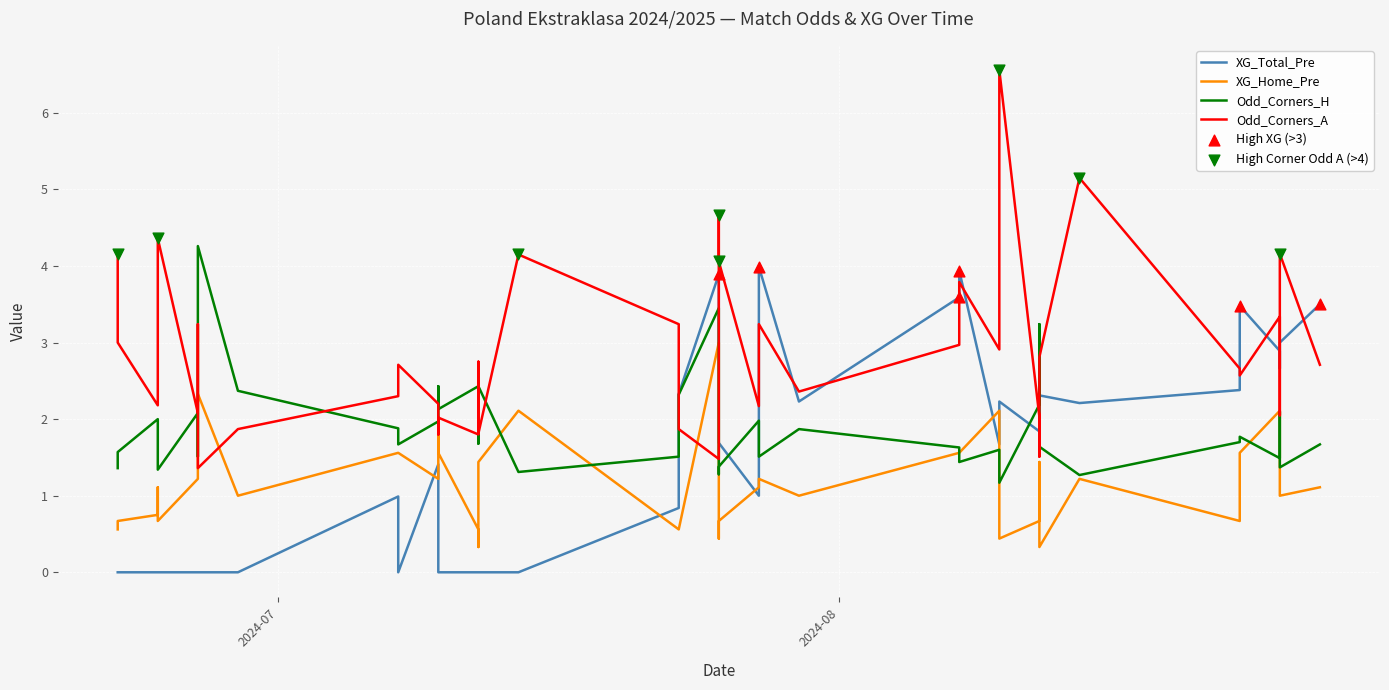

Is the value of Odd_Corners_A at 2024-07-20 greater than the value of XG_Home_Pre at 2024-08-11?

Yes